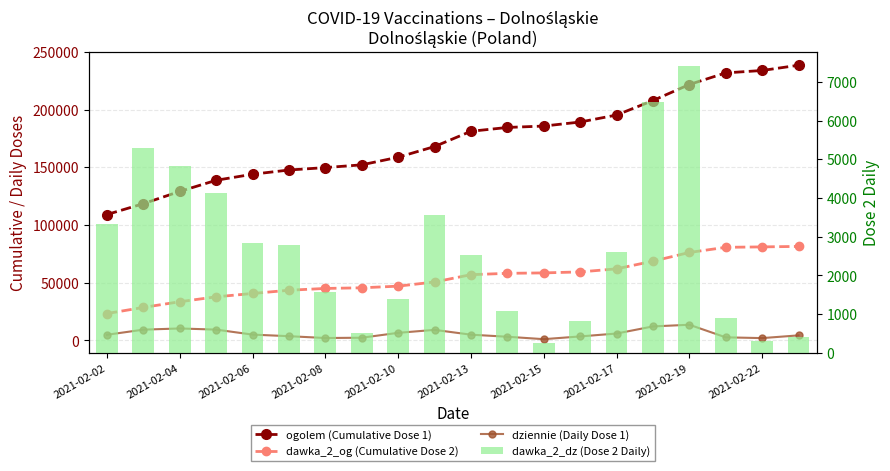

Rank the series by their maximum value, from highest to lowest.

ogolem (Cumulative Dose 1), dawka_2_og (Cumulative Dose 2), dziennie (Daily Dose 1), dawka_2_dz (Dose 2 Daily)